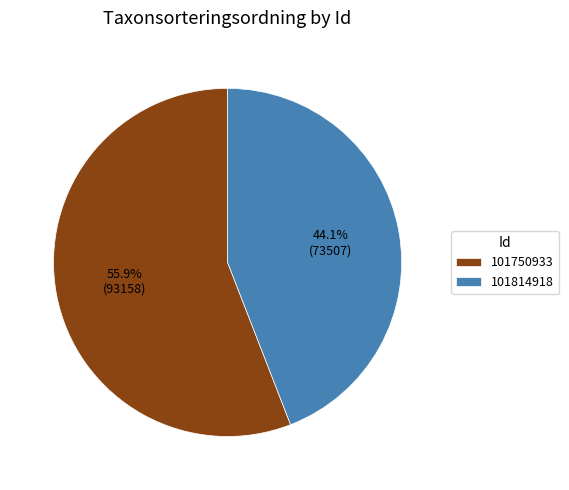

Between 101750933 and 101814918, which is larger?

101750933